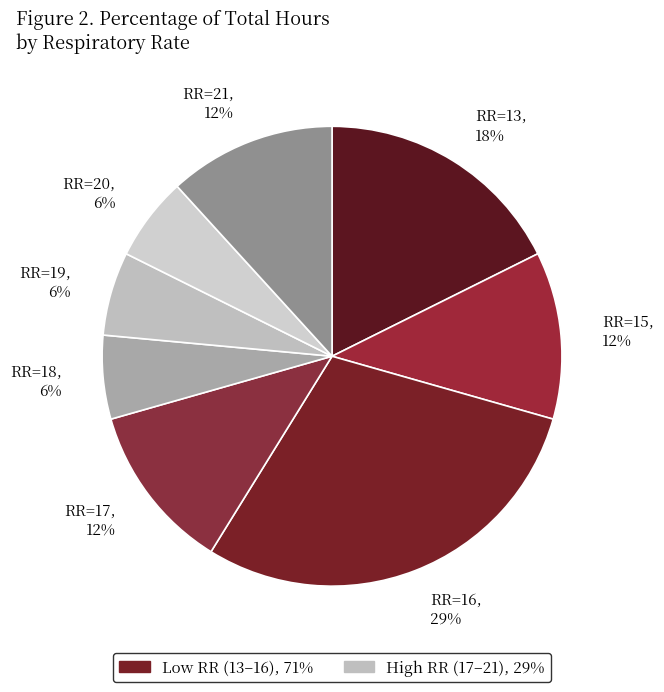

To the nearest percent, what is the average slice percentage?

12%